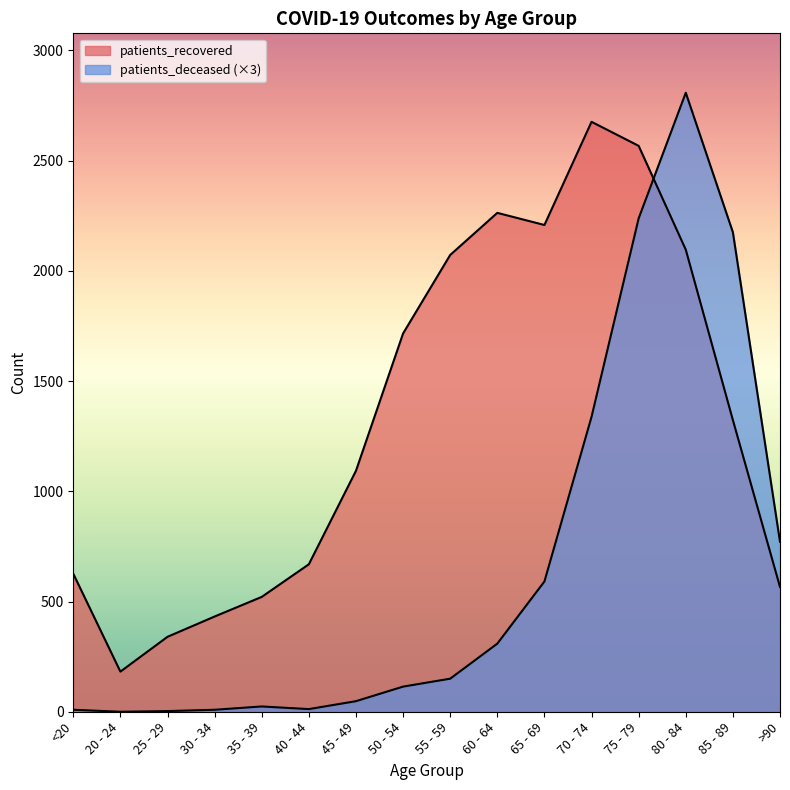

Where does the patients_deceased series first go above 150?

60 - 64